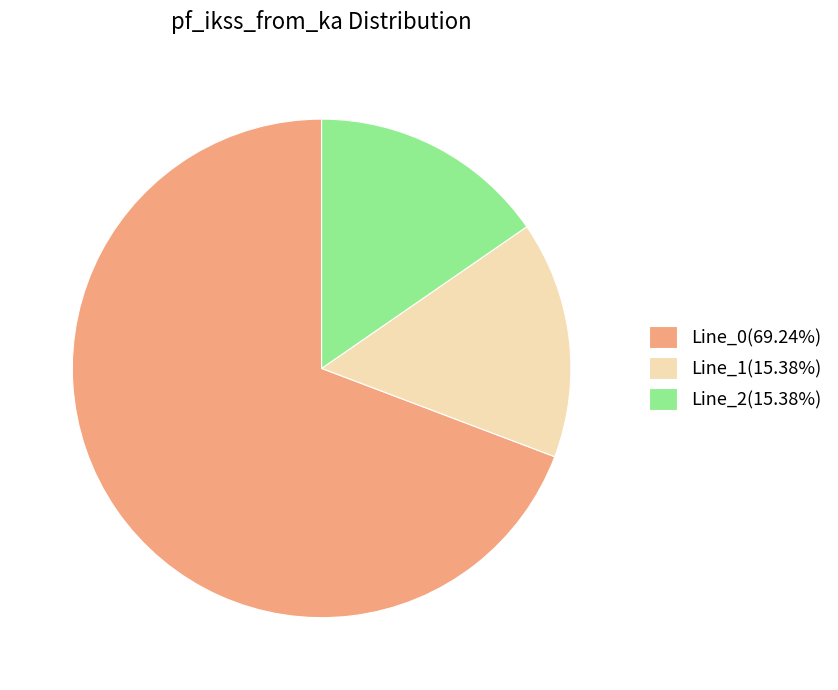

Do Line_1(15.38%) and Line_2(15.38%) together represent more than half of the pie?

No